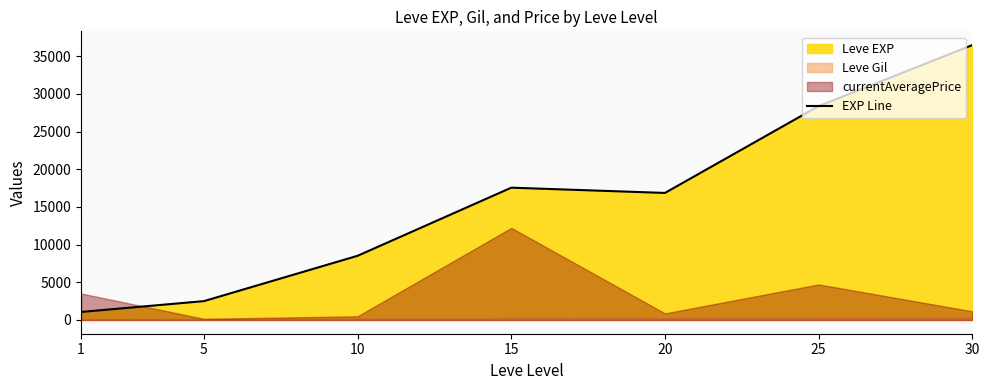

What is the sum of the values at 20 and 30?

53357.5